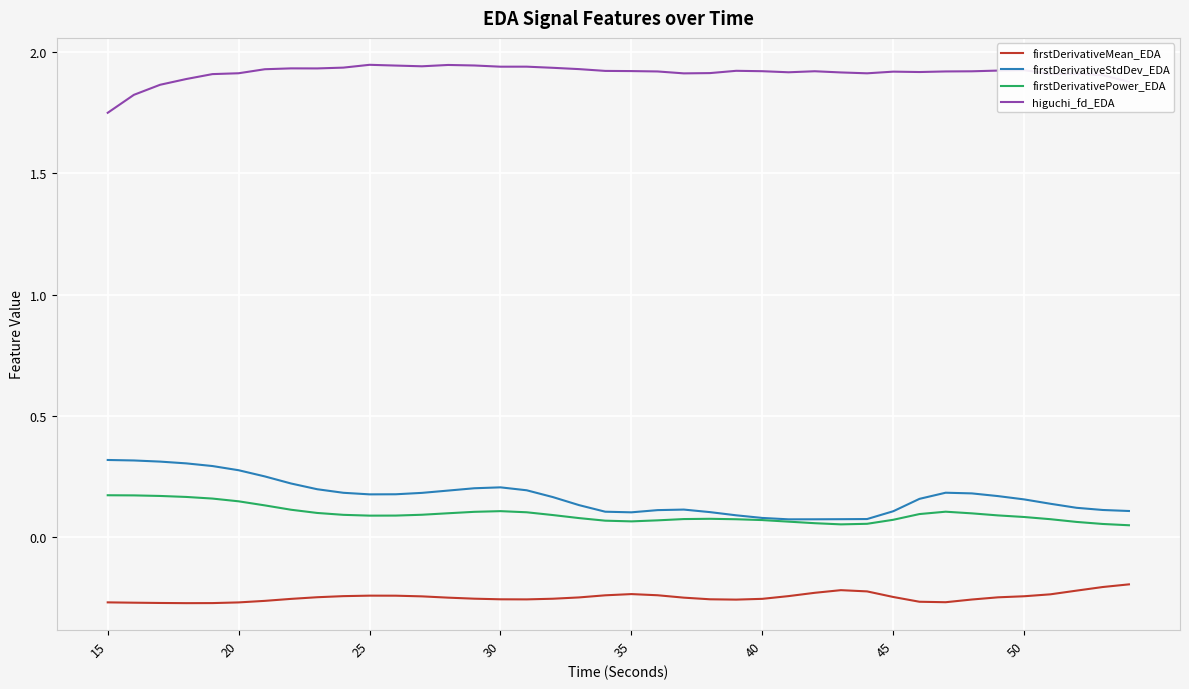

List the series in order of their peak value, lowest first.

firstDerivativeMean_EDA, firstDerivativePower_EDA, firstDerivativeStdDev_EDA, higuchi_fd_EDA